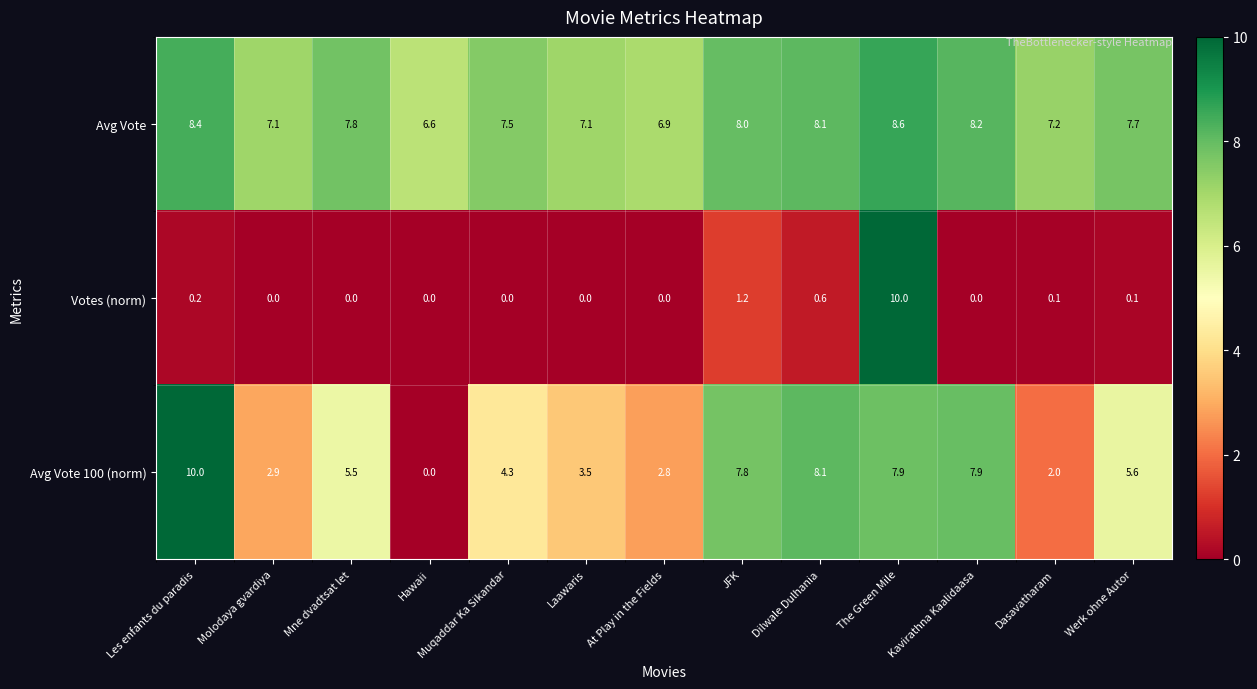

What is the highest value of the Avg Vote series?

8.6